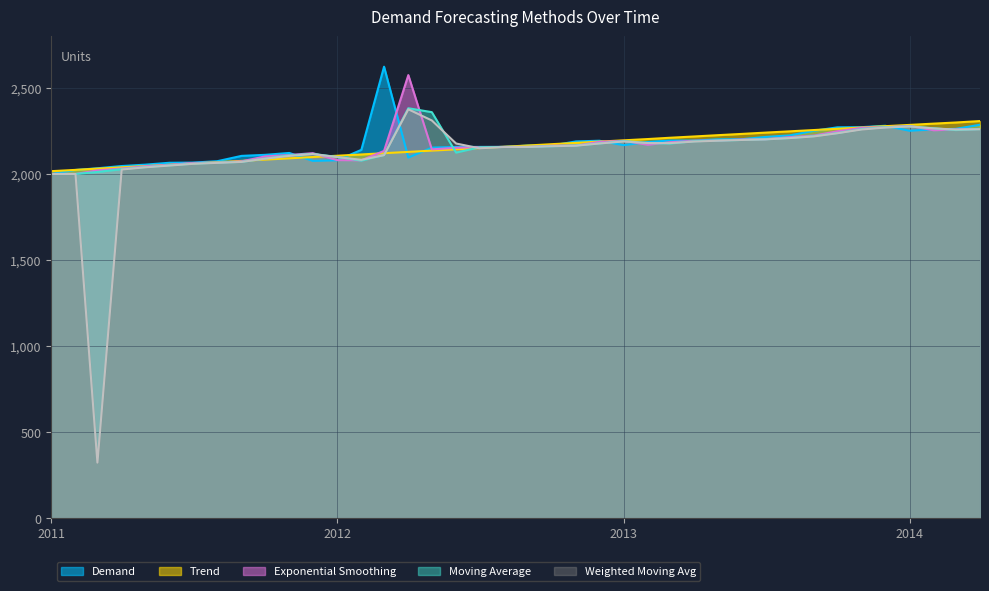

Reading left to right, extract all data points from this chart.

Demand: 2000.0	2023.0	2033.0	2046.0	2054.0	2065.0	2066.0	2074.0	2105.0	2111.0	2122.0	2076.0	2079.0	2140.0	2623.5	2095.0	2153.0	2157.0	2157.0	2157.0	2165.0	2165.0	2189.0	2193.0	2167.0	2186.0	2194.0	2194.0	2201.0	2202.0	2215.0	2224.0	2251.0	2271.0	2272.0	2280.0	2251.0	2259.0	2262.0	2286.0
Trend: 2016.1	2023.6	2031.0	2038.5	2046.0	2053.4	2060.9	2068.4	2075.9	2083.3	2090.8	2098.3	2105.7	2113.2	2120.7	2128.2	2135.6	2143.1	2150.6	2158.0	2165.5	2173.0	2180.5	2187.9	2195.4	2202.9	2210.3	2217.8	2225.3	2232.8	2240.2	2247.7	2255.2	2262.6	2270.1	2277.6	2285.1	2292.5	2299.0	2307.5
Exponential Smoothing: 2000.0	2000.0	2020.7	2031.8	2044.6	2053.1	2063.8	2065.8	2073.2	2101.8	2110.1	2120.8	2080.5	2079.1	2133.9	2574.5	2143.0	2152.0	2156.5	2156.9	2157.0	2164.2	2164.9	2186.6	2192.4	2169.5	2184.4	2193.0	2193.9	2200.3	2201.8	2213.7	2223.0	2248.2	2268.7	2271.7	2279.2	2253.8	2258.5	2261.6
Moving Average: 2000.0	2000.0	2011.5	2028.0	2039.5	2050.0	2059.5	2065.5	2070.0	2089.5	2108.0	2116.5	2099.0	2077.5	2109.5	2381.8	2359.2	2124.0	2155.0	2157.0	2157.0	2161.0	2165.0	2177.0	2191.0	2180.0	2176.5	2190.0	2194.0	2197.5	2201.5	2208.5	2219.5	2237.5	2261.0	2271.5	2276.0	2265.5	2255.0	2260.5
Weighted Moving Avg: 2000.0	2000.0	322.0	2025.7	2038.5	2048.7	2058.7	2064.4	2069.9	2088.7	2104.9	2115.9	2097.9	2082.1	2109.2	2375.7	2310.9	2176.8	2149.2	2156.6	2157.0	2161.0	2164.2	2177.0	2188.6	2179.6	2179.1	2188.1	2193.2	2197.5	2200.8	2208.4	2218.2	2236.6	2258.3	2269.5	2275.9	2264.7	2257.9	2259.7